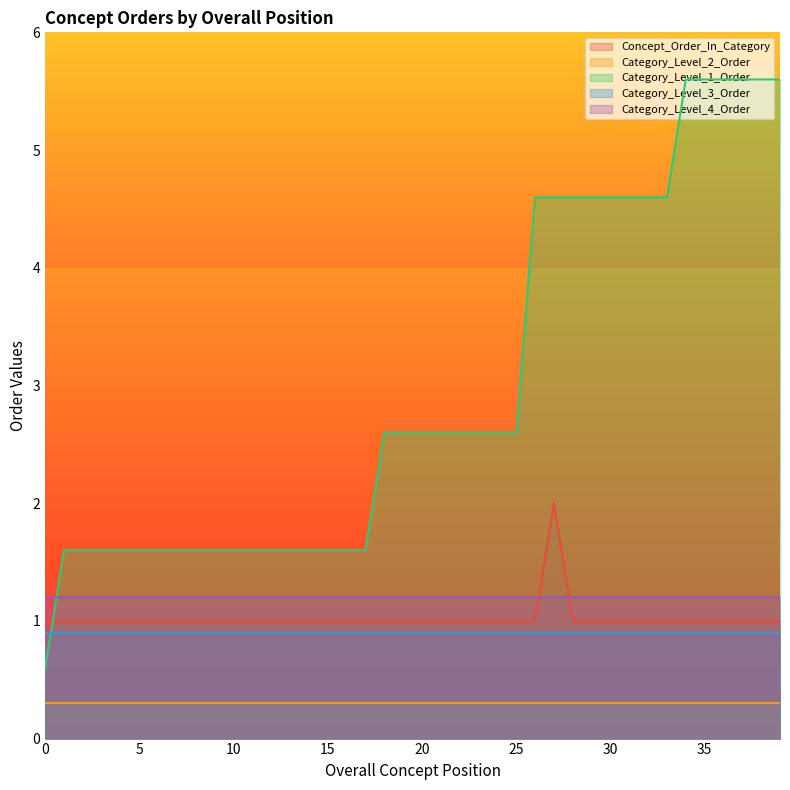

Is it true that Category_Level_1_Order equals 4.6 at 30?

True